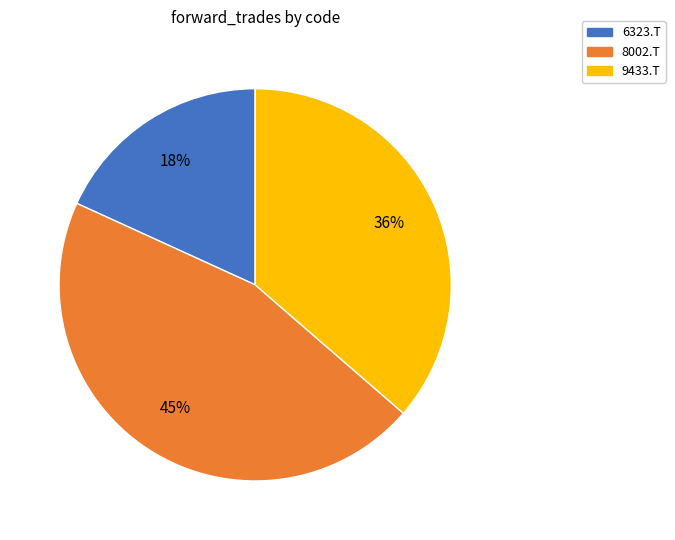

Do 8002.T and 6323.T together represent more than half of the pie?

Yes